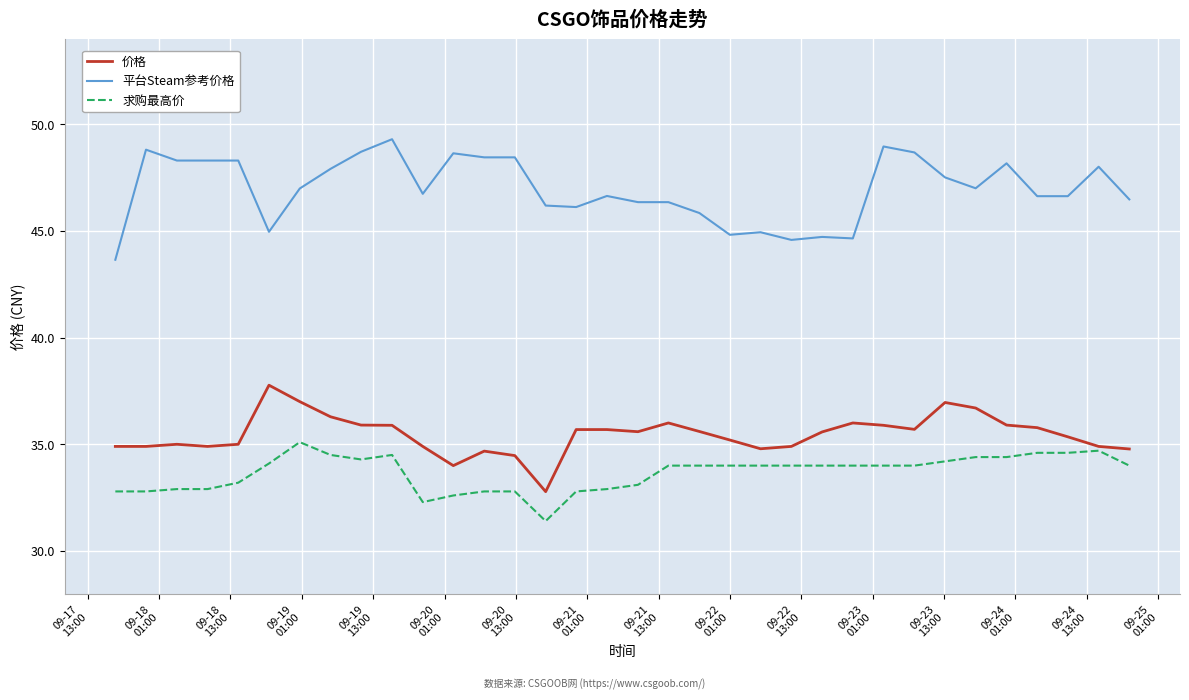

True or false: 求购最高价 and 平台Steam参考价格 cross at least once.

False